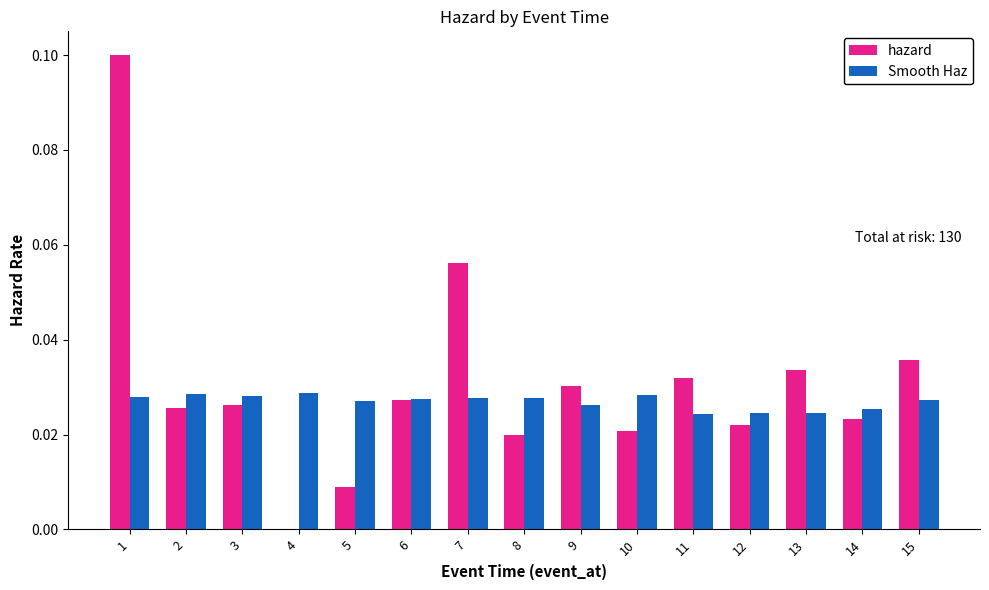

The value of Smooth Haz at 8 is 0.0. True or false?

True